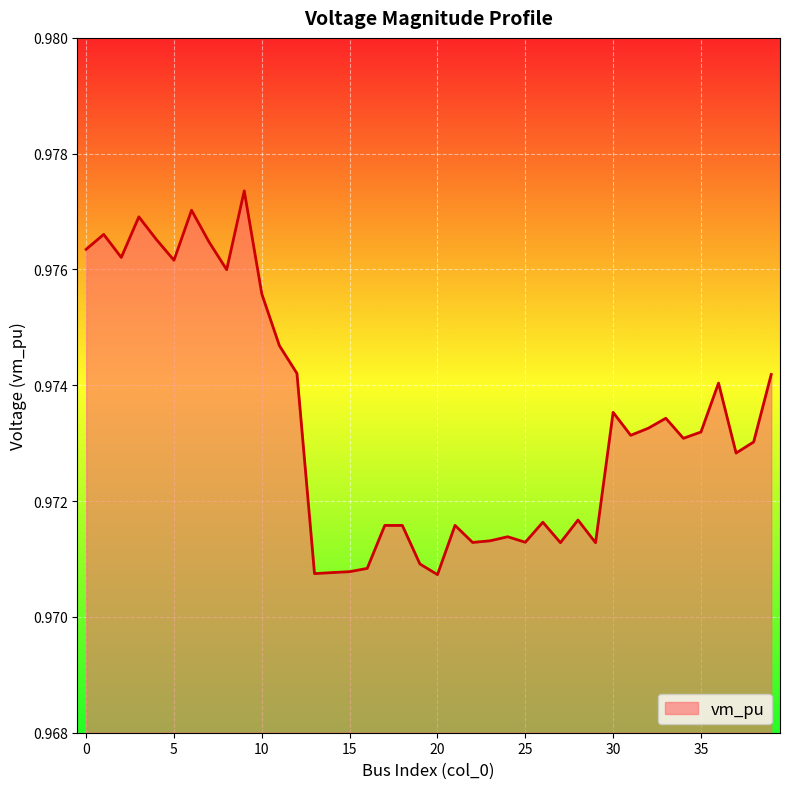

What is the value of the 12th point from the left?

1.0